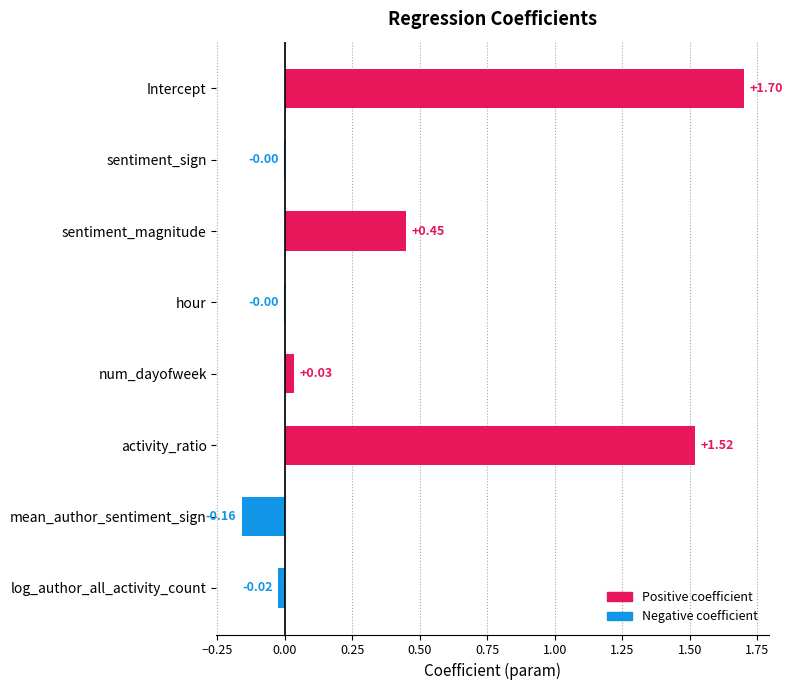

Which has a higher value, Intercept or sentiment_magnitude?

Intercept